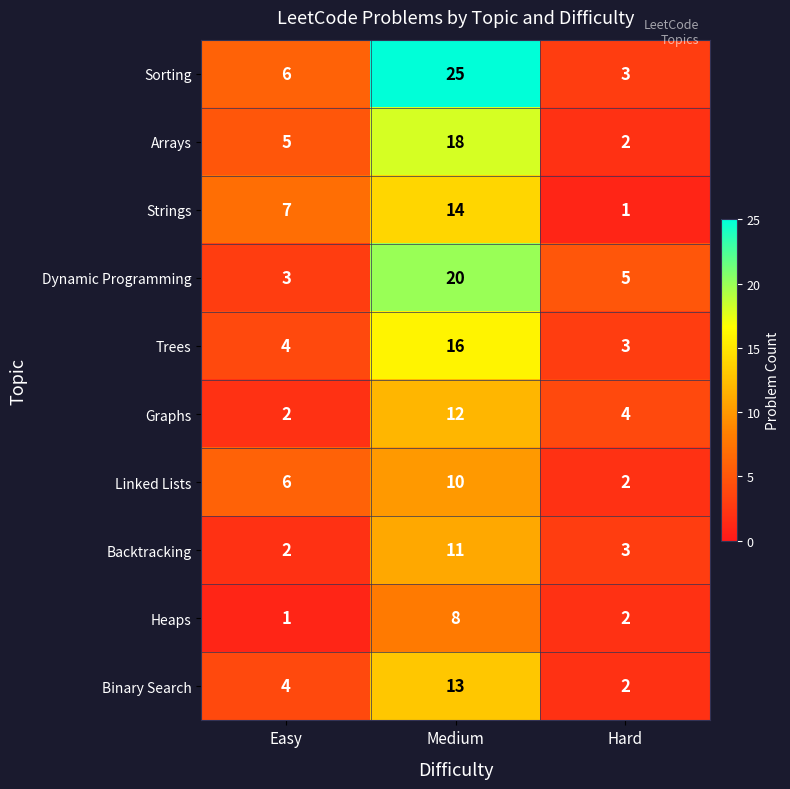

The value of Trees at Medium is 28. True or false?

False